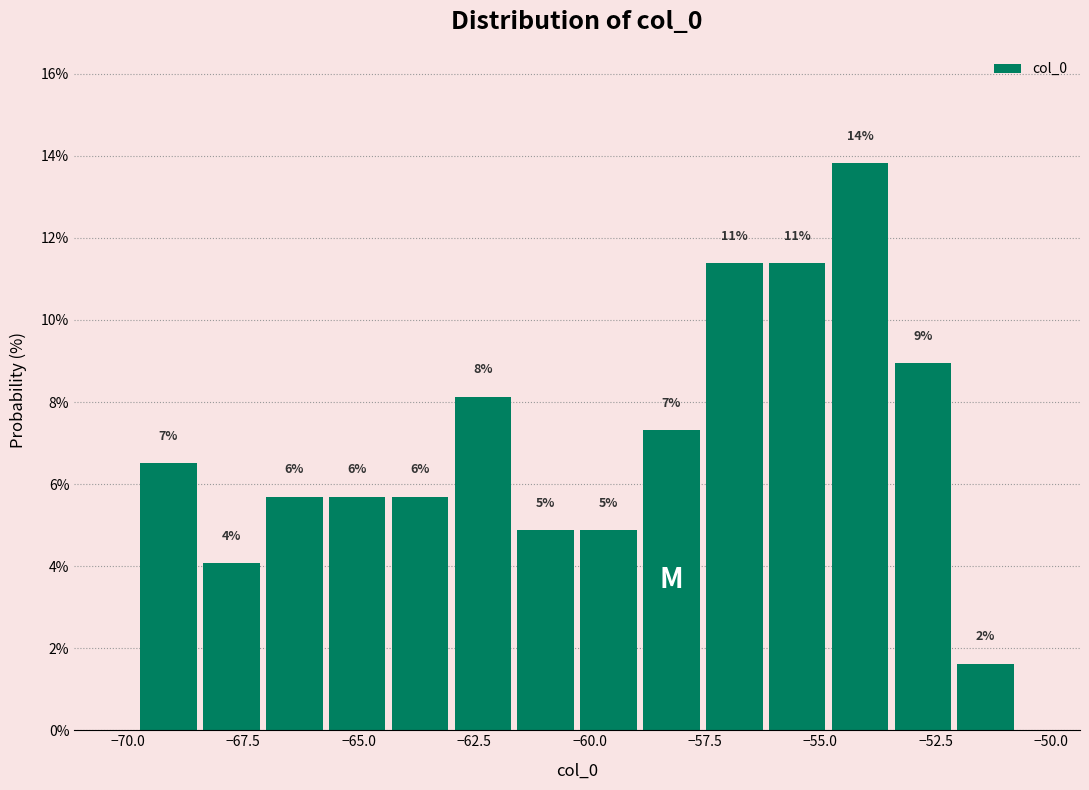

Read against the x-axis, roughly where is the centre of the tallest bar?

-54.0